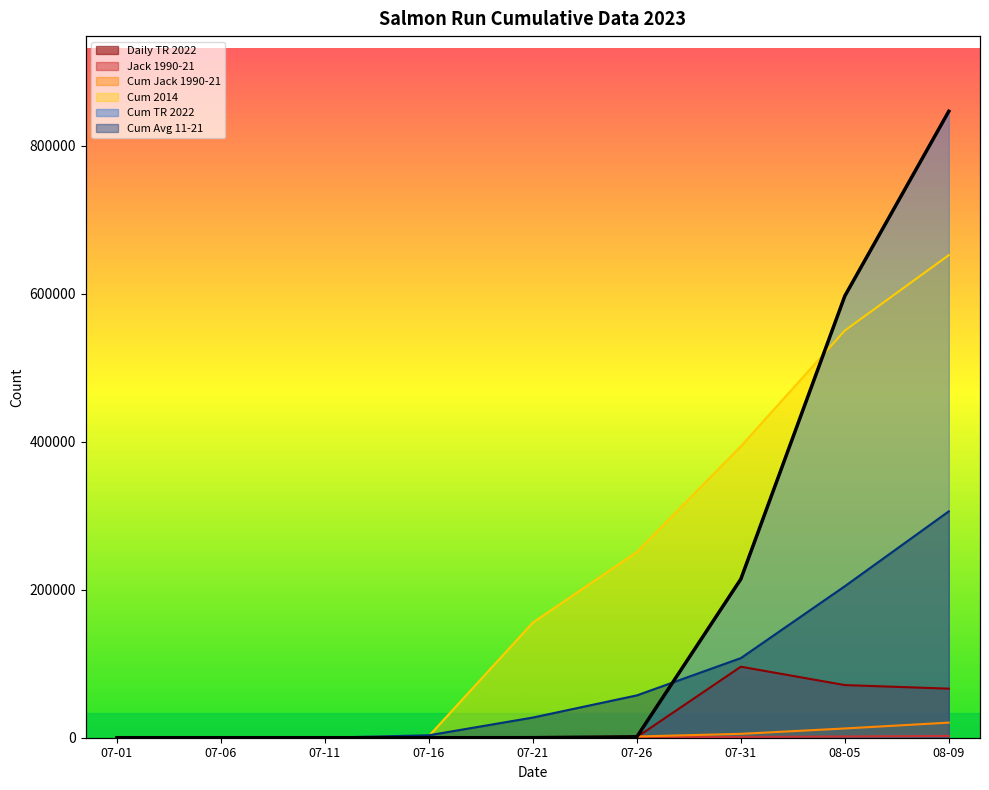

Reading left to right, list all the values displayed in this chart.

jack90-21: 07-01=0.0	07-06=0.0	07-11=0.8	07-16=12.3	07-21=99.1	07-26=480.4	07-31=1043.3	08-05=1682.6	08-09=2325.2
cumjack90-21: 07-01=0.0	07-06=0.1	07-11=2.4	07-16=36.4	07-21=285.2	07-26=1657.4	07-31=5242.7	08-05=12510.1	08-09=20424.6
cumavg11-21: 07-01=0.0	07-06=2.2	07-11=66.1	07-16=3313.7	07-21=27282.9	07-26=57232.8	07-31=107620.9	08-05=204817.9	08-09=306029.5
cum2014: 07-01=0.0	07-06=0.0	07-11=0.0	07-16=2303.0	07-21=155726.0	07-26=251031.0	07-31=393940.0	08-05=550390.0	08-09=652373.0
cumTR.2022: 07-01=0.0	07-06=0.0	07-11=0.0	07-16=2.0	07-21=73.0	07-26=1262.0	07-31=214467.0	08-05=597125.0	08-09=846804.0
dailyTR.2022: 07-01=0.0	07-06=0.0	07-11=0.0	07-16=2.0	07-21=25.0	07-26=843.0	07-31=95995.0	08-05=71155.0	08-09=66336.0